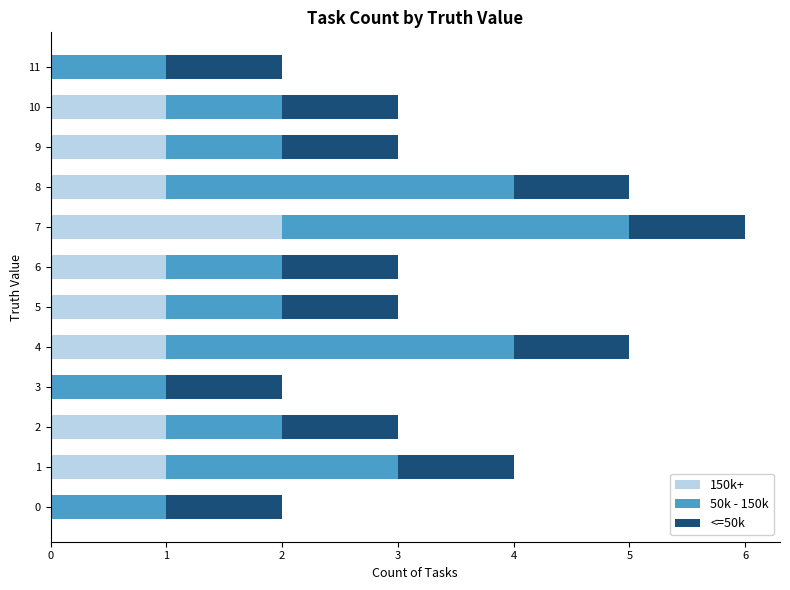

Is it true that 150k+ equals 1 at 2?

True